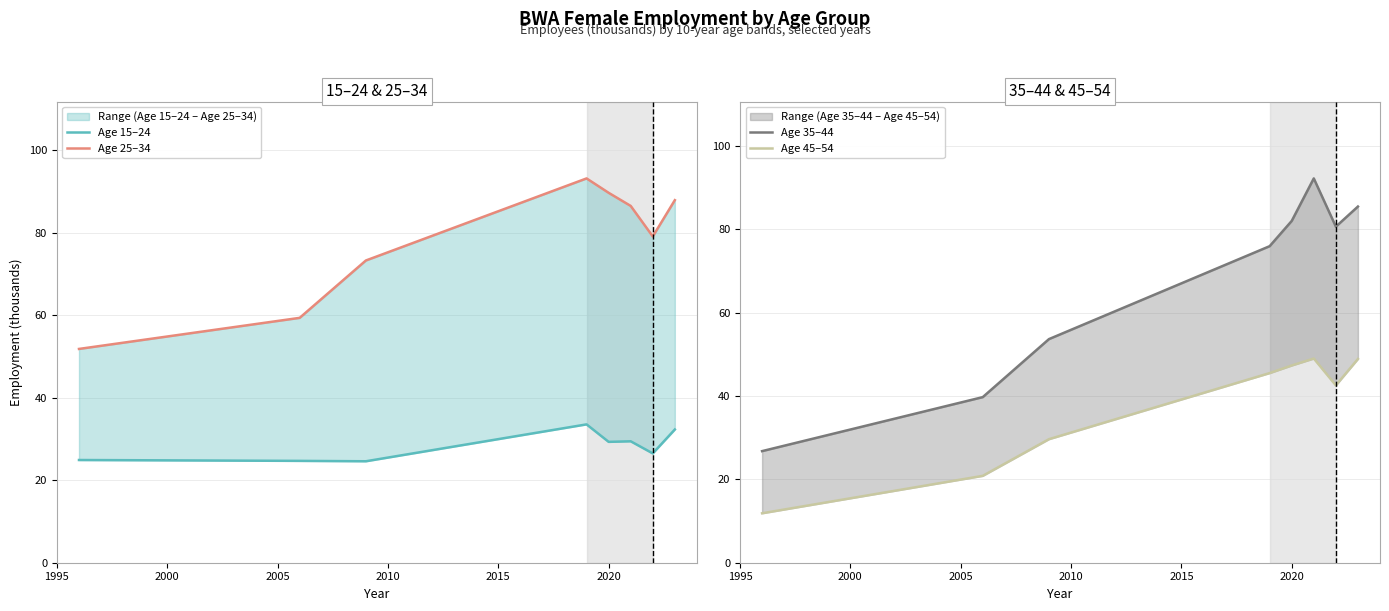

At how many categories does at least one series exceed 57?

7